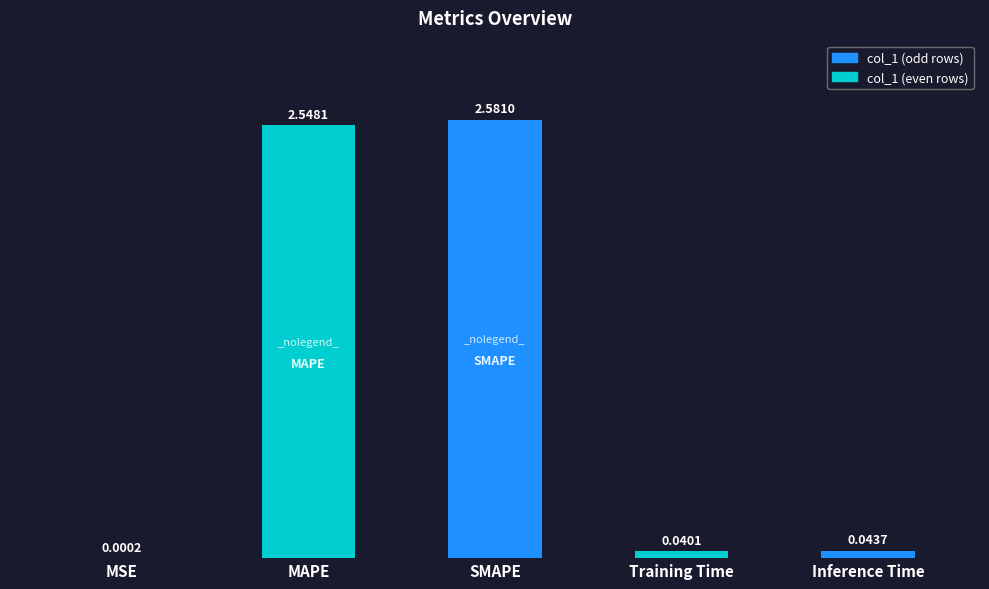

What is the sum of all values?

5.2